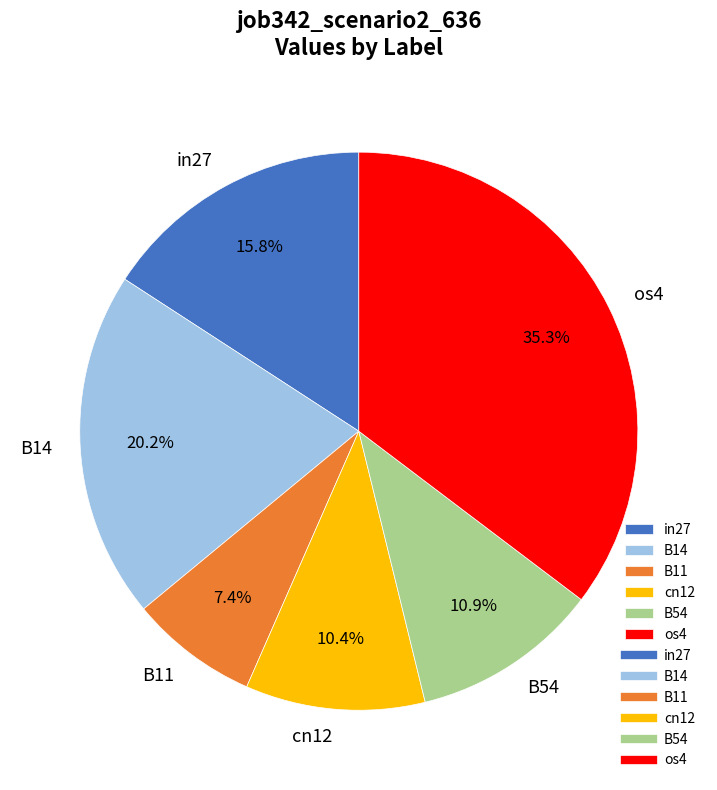

Combined, do cn12 and in27 account for over 50%?

No